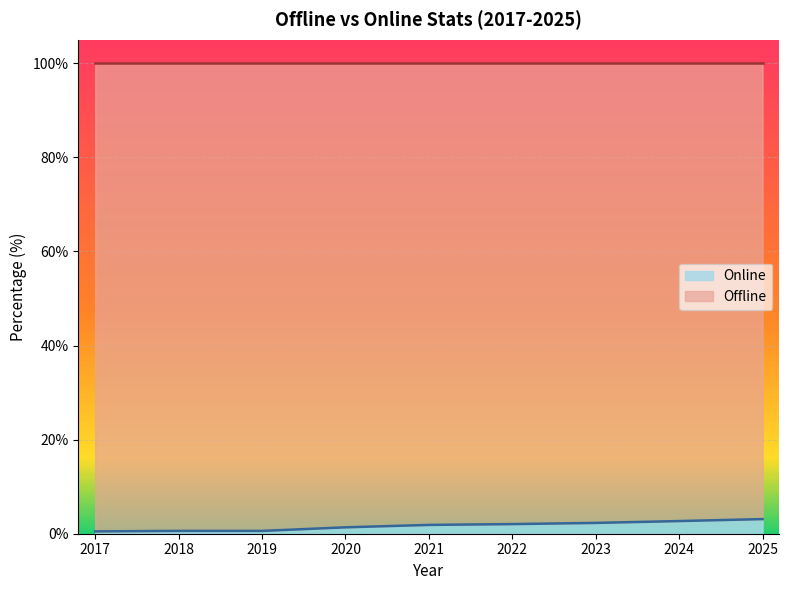

Reading left to right, list all the values displayed in this chart.

2017=0.5	2018=0.6	2019=0.6	2020=1.4	2021=1.9	2022=2.0	2023=2.3	2024=2.7	2025=3.1